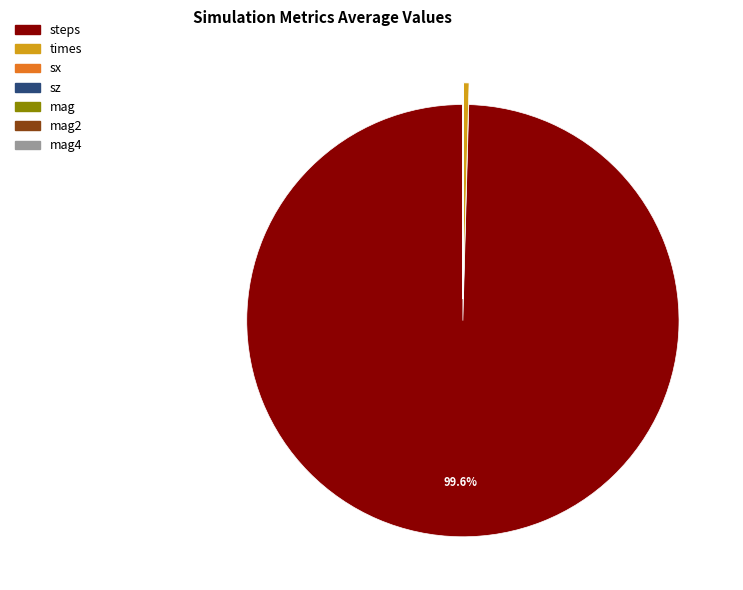

What is the largest slice in the pie chart?

steps